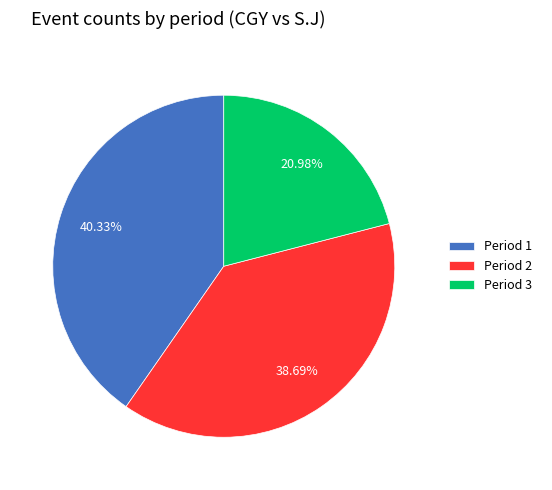

Rank the categories by value from highest to lowest.

Period 1, Period 2, Period 3